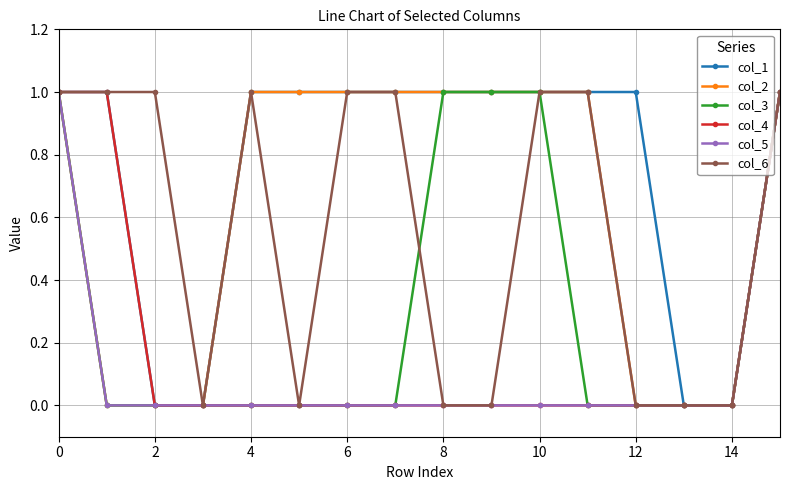

Which series has the largest total across all categories?

col_1